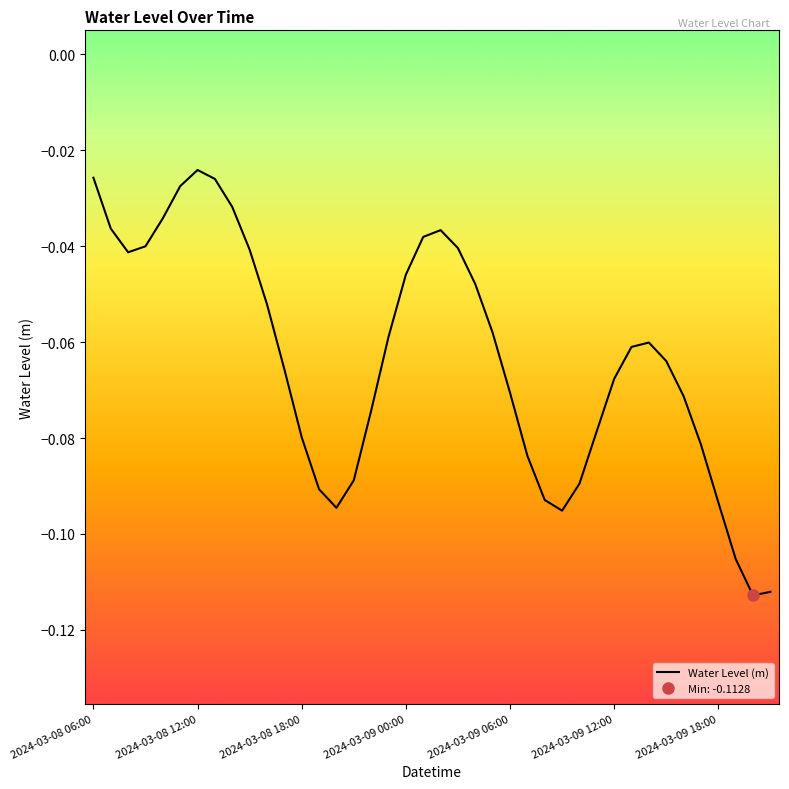

How many data points does each series have?

40